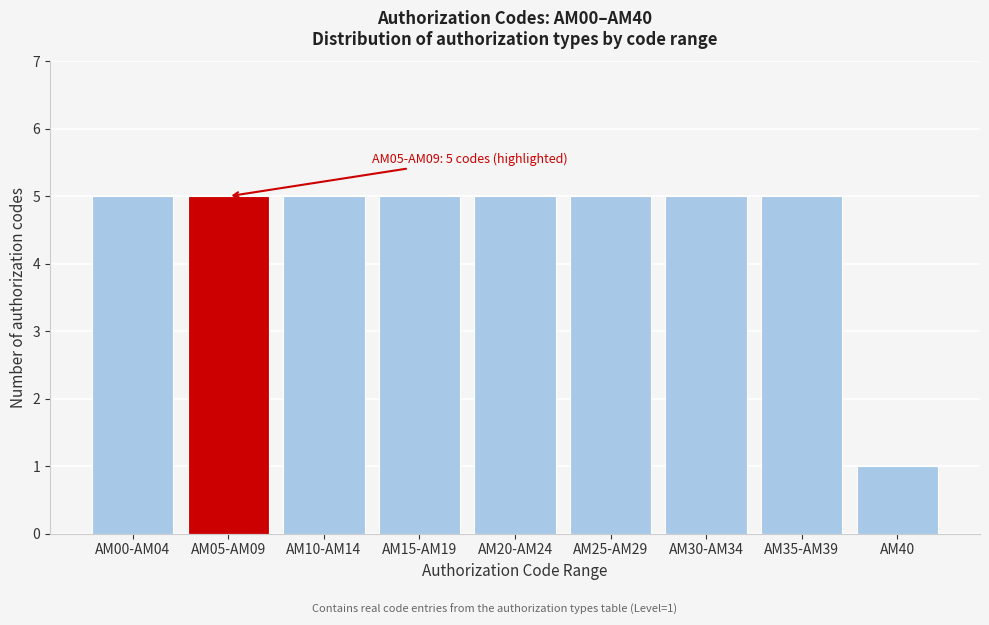

Reading right to left, transcribe all the data shown in this chart.

AM40=1	AM35-AM39=5	AM30-AM34=5	AM25-AM29=5	AM20-AM24=5	AM15-AM19=5	AM10-AM14=5	AM05-AM09=5	AM00-AM04=5